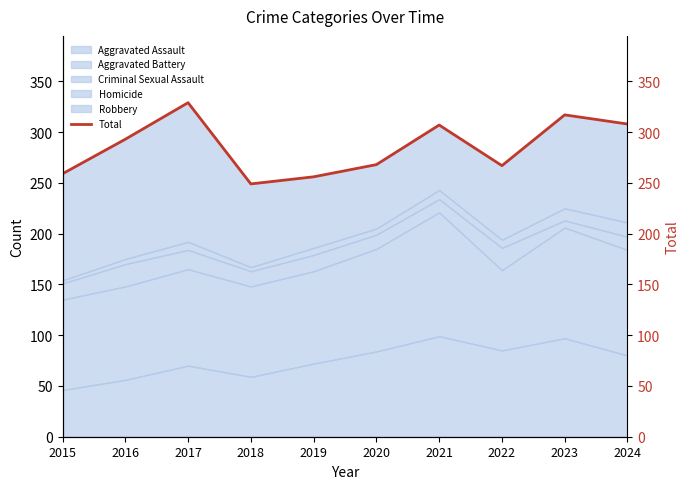

Read the value at 2016.

293